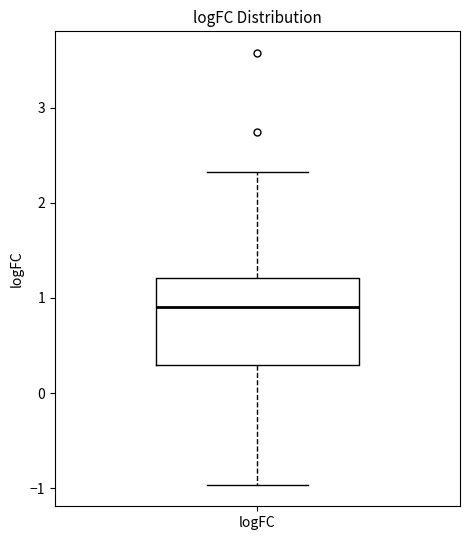

Where does the lower whisker of the box for logFC end on the y-axis? The values are not printed on the chart, so give them approximately, as read against the axis.

-1.0